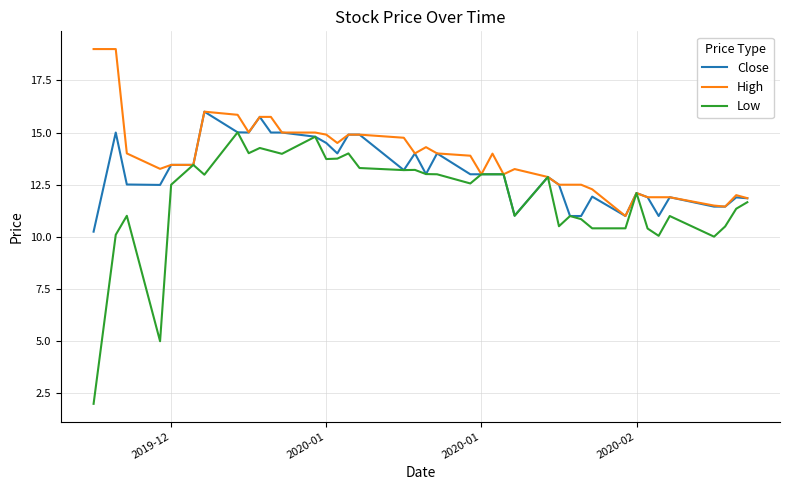

List the series in order of their overall mean, highest first.

High, Close, Low